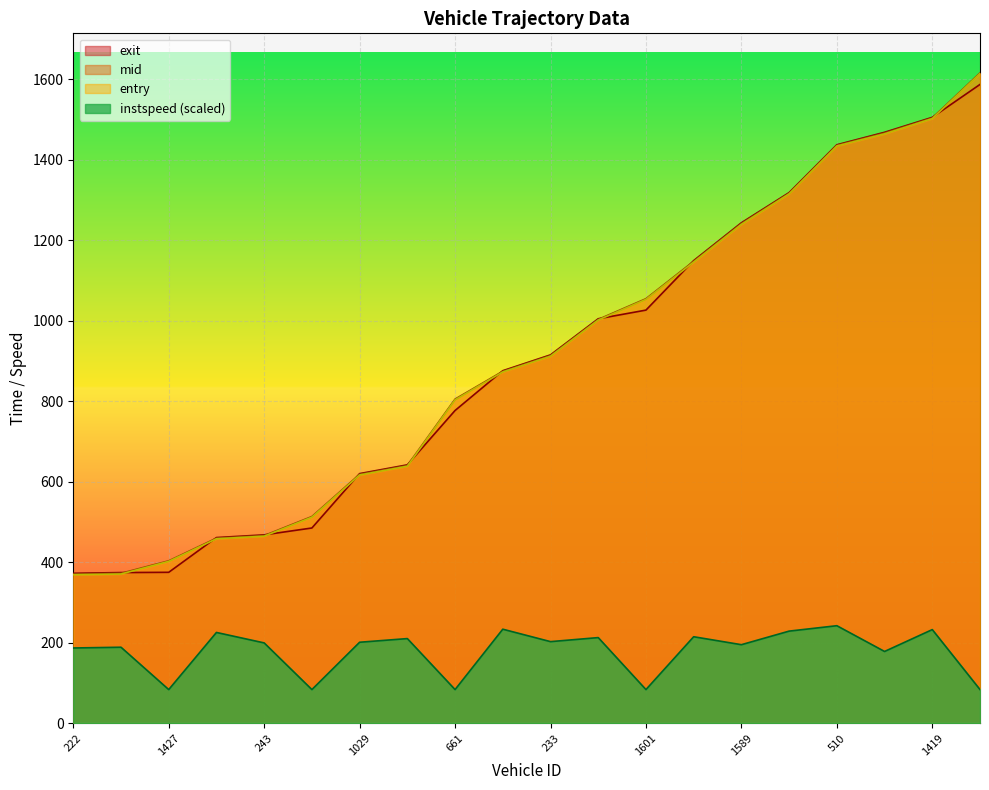

The mid series shows 501.0 at 1419. True or false?

False